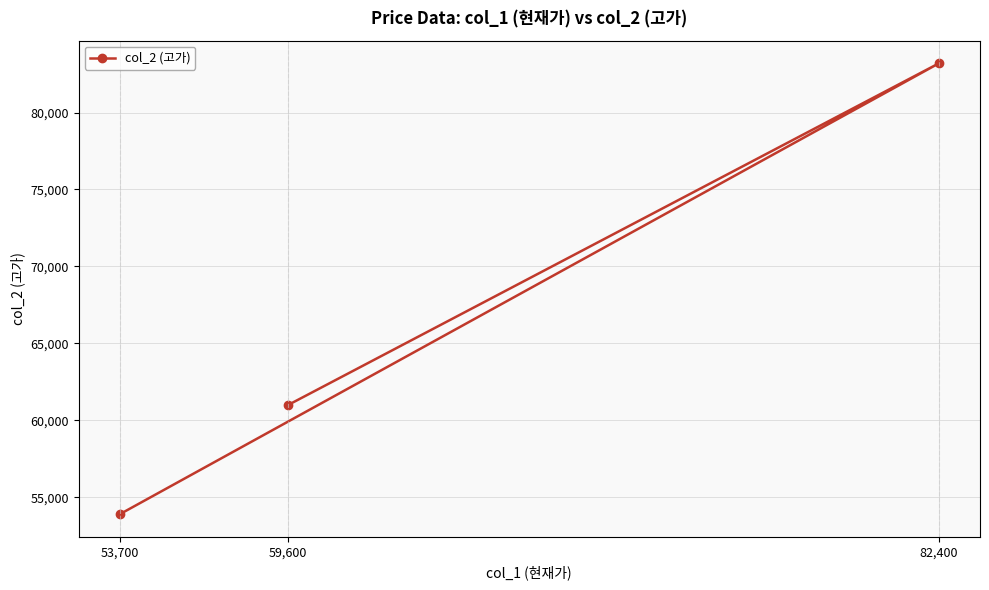

List the labels in order of value, largest first.

82,400, 59,600, 53,700